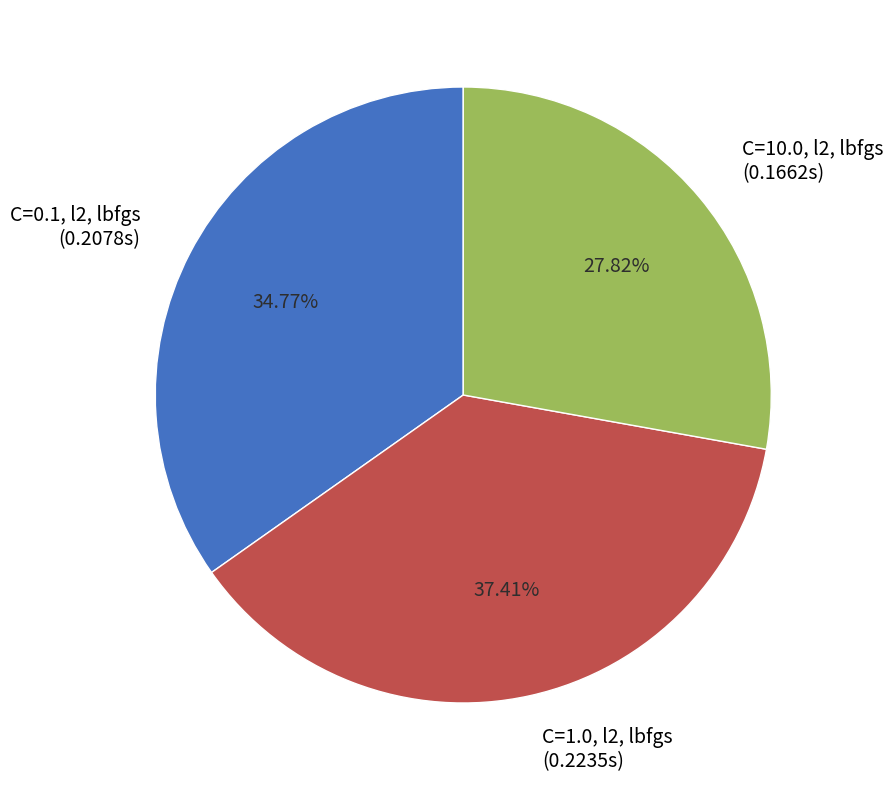

Is it true that C=10.0, l2, lbfgs is 28% of the pie?

True